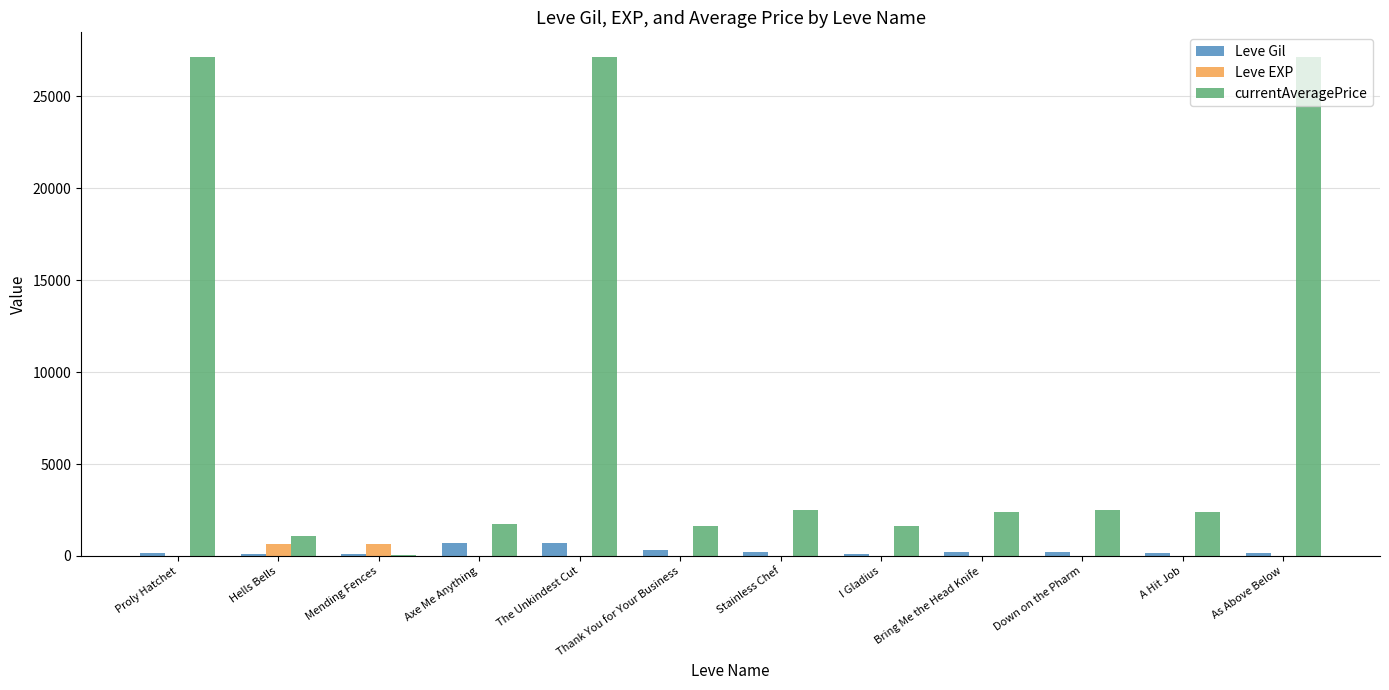

What is the greatest value displayed?

27128.0